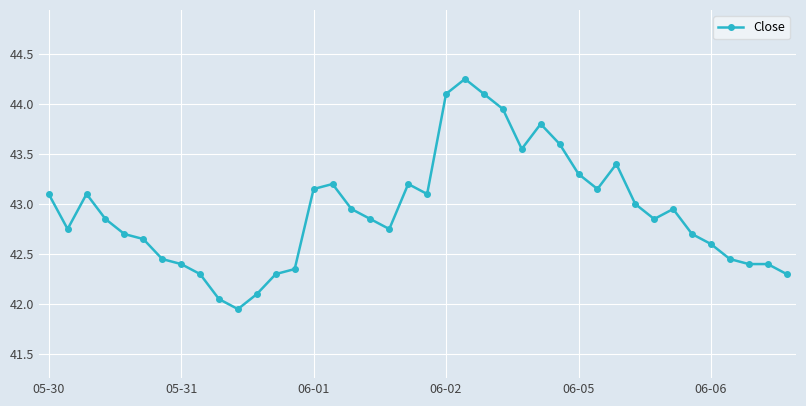

True or false: there are more than 1 points higher than both neighbors.

True